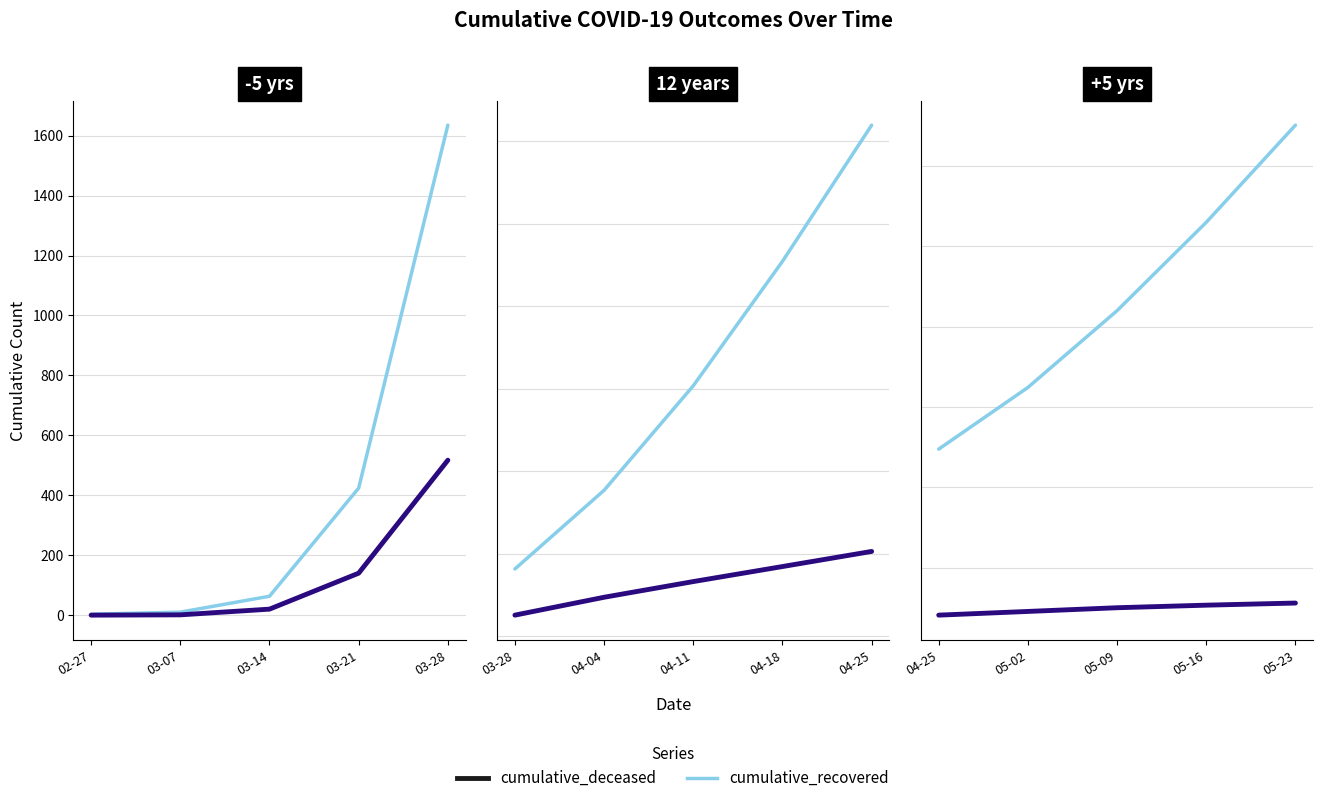

True or false: cumulative_deceased has more than 1 points higher than both neighbors.

False